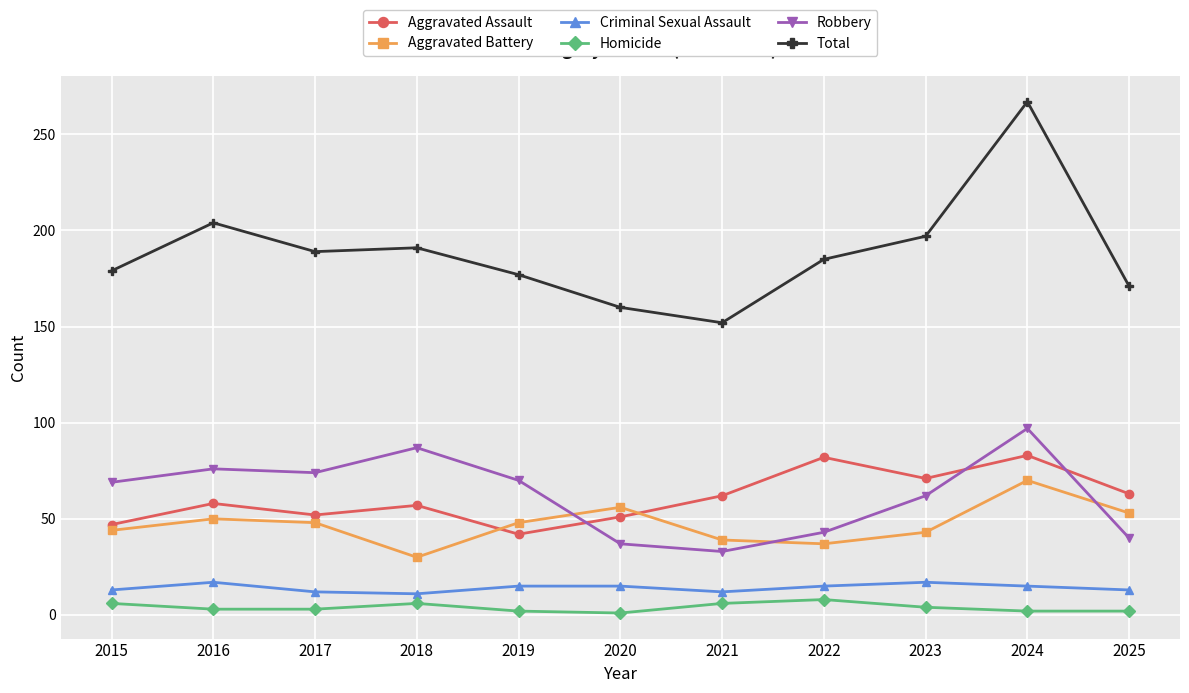

How many lines are shown in the chart?

6